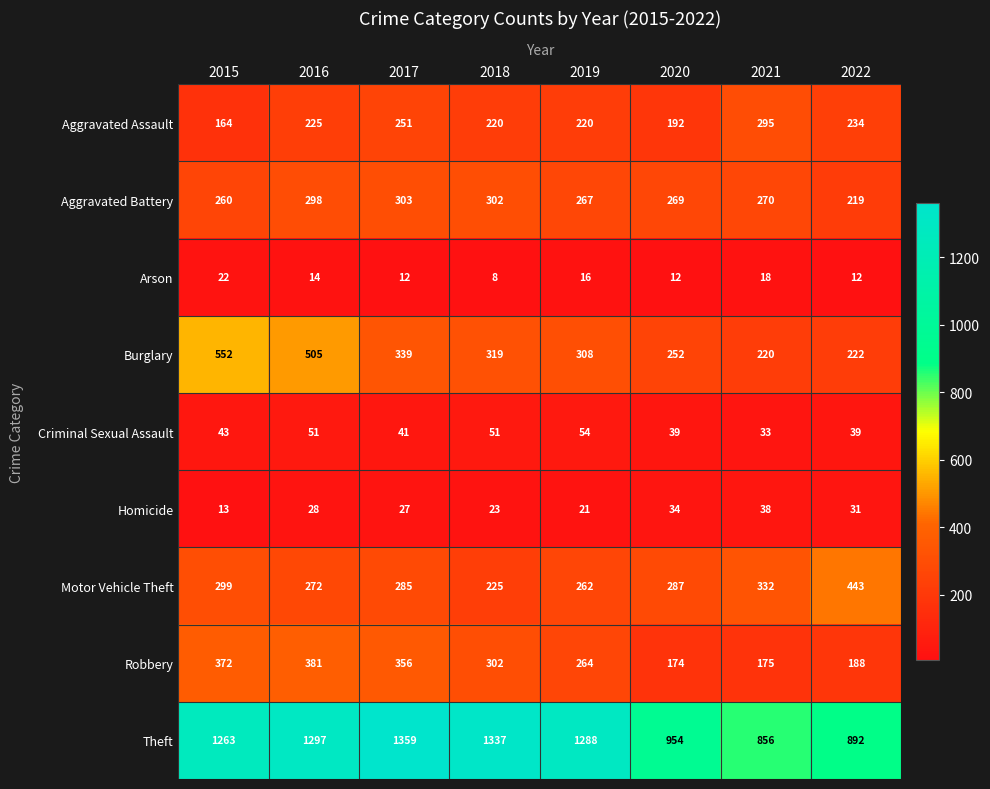

What is the difference between the maximum and second lowest values in the Theft series?

467